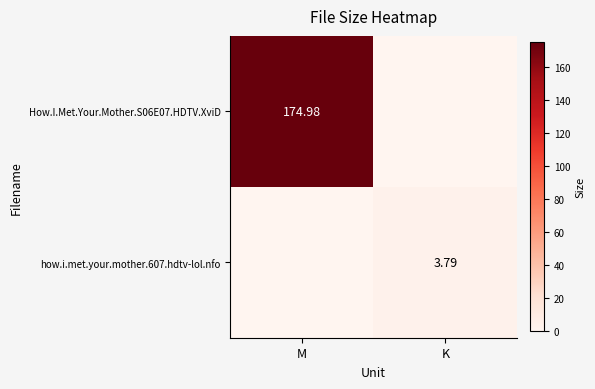

At which category is the sum across all series the highest?

M